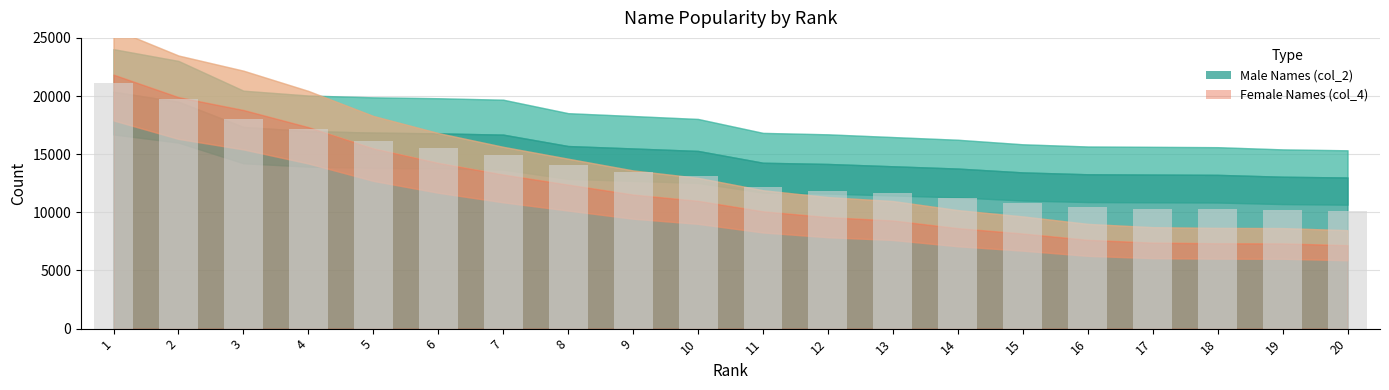

What is the value of the 12th bar from the left?

11872.5